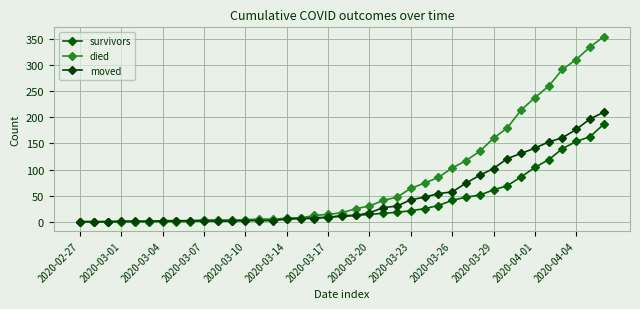

Count the number of data series in this chart.

3